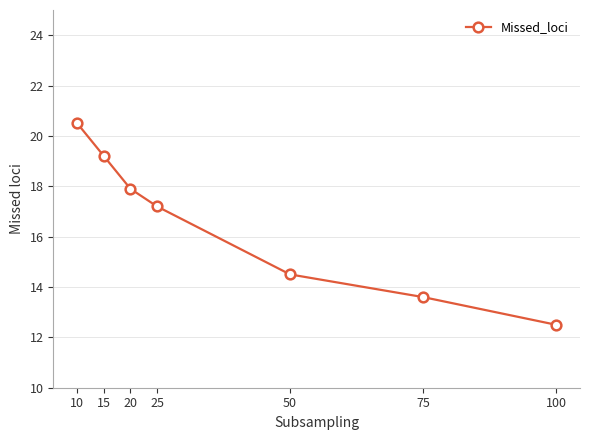

Is it true that the value at 10 is 20.5?

True